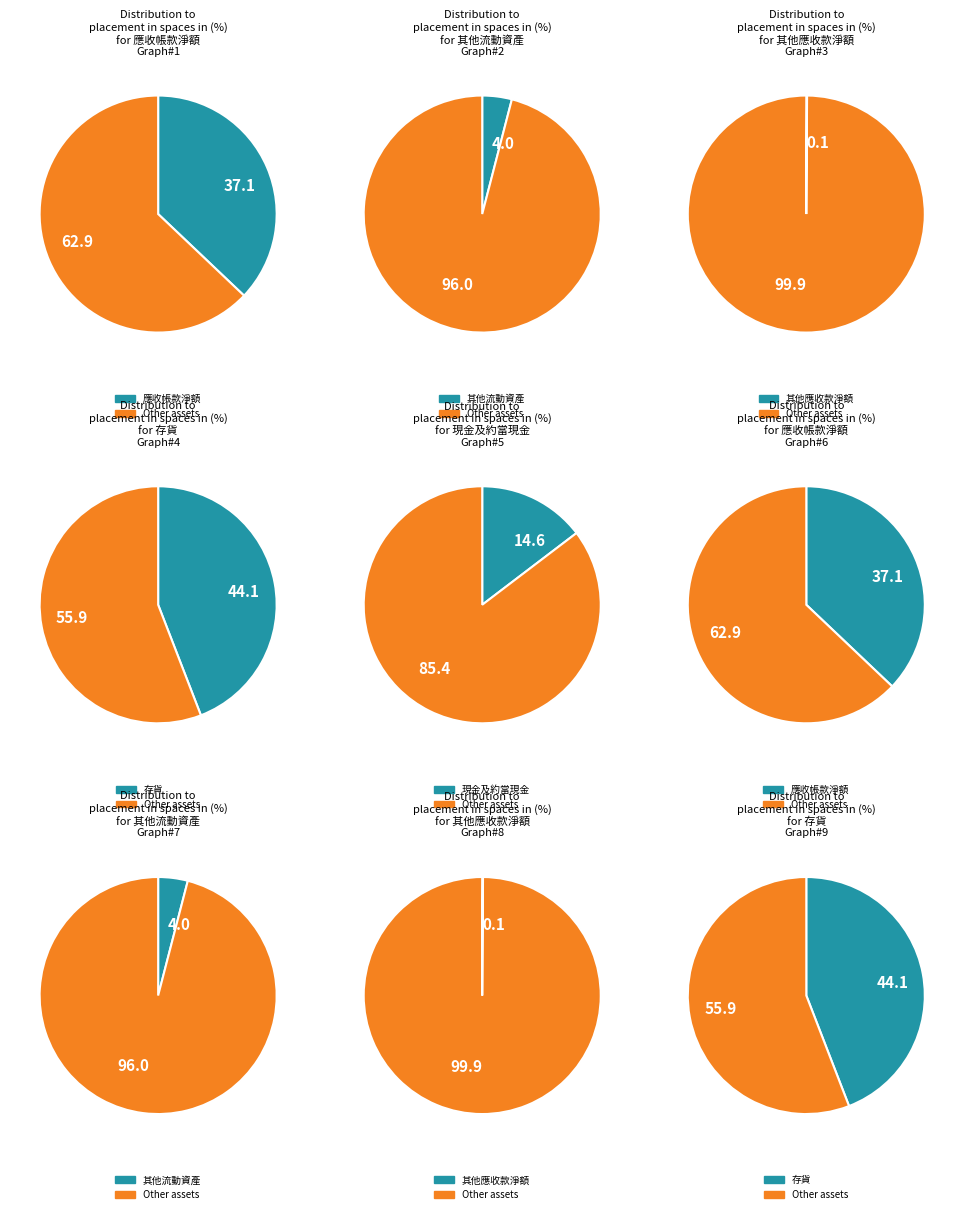

The 存貨 slice represents 56% of the pie. True or false?

False